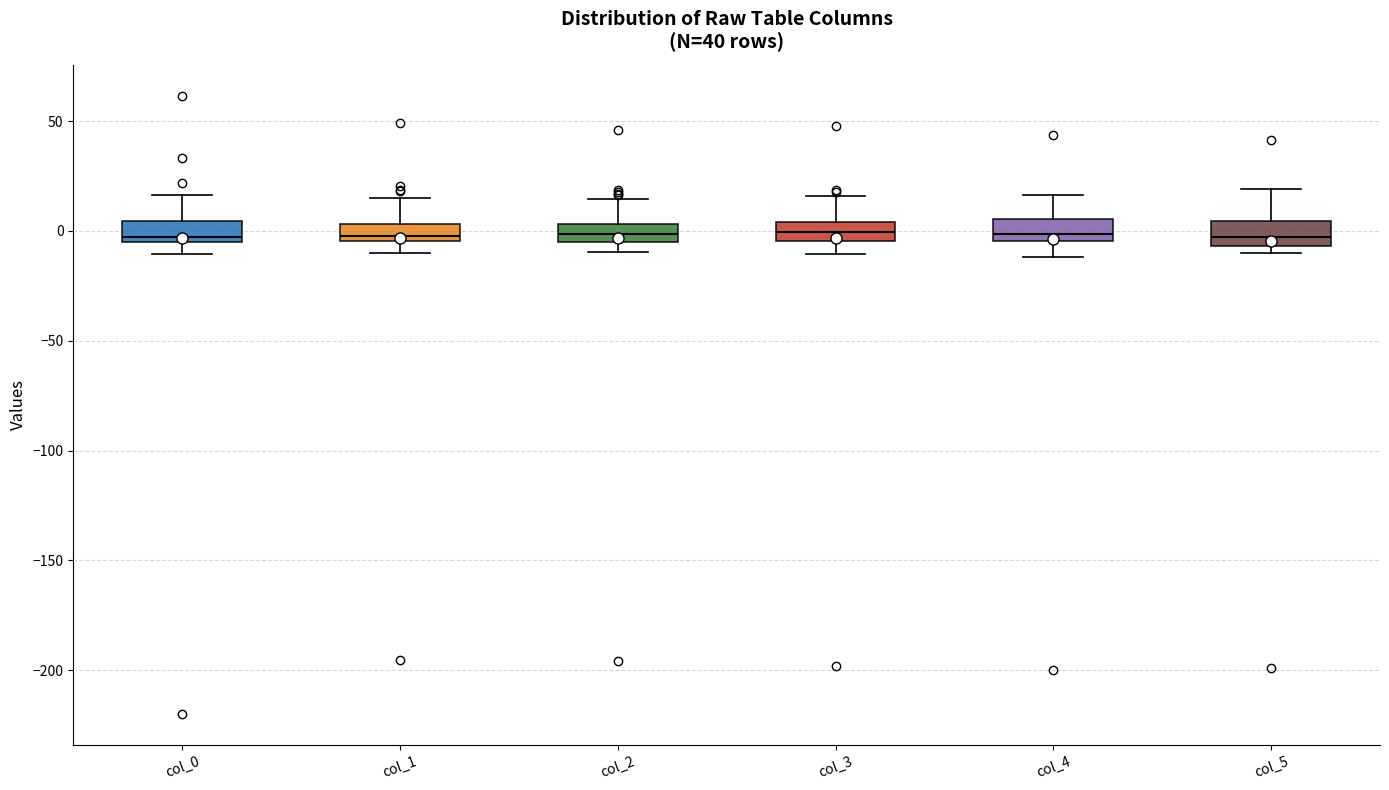

Reading left to right, read every box against the y-axis: the position of its median line, the range the box covers, and the ends of its whiskers. The values are not printed on the chart, so give them approximately, as read against the axis.

col_0: median -5 (just above the box's lower edge), box -5 to 5, whiskers -10 to 15
col_1: median 0, box -5 to 5, whiskers -10 to 15
col_2: median 0, box -5 to 5, whiskers -10 to 15
col_3: median 0, box -5 to 5, whiskers -10 to 15
col_4: median 0, box -5 to 5, whiskers -10 to 15
col_5: median -5 (inside the box), box -5 to 5, whiskers -10 to 20